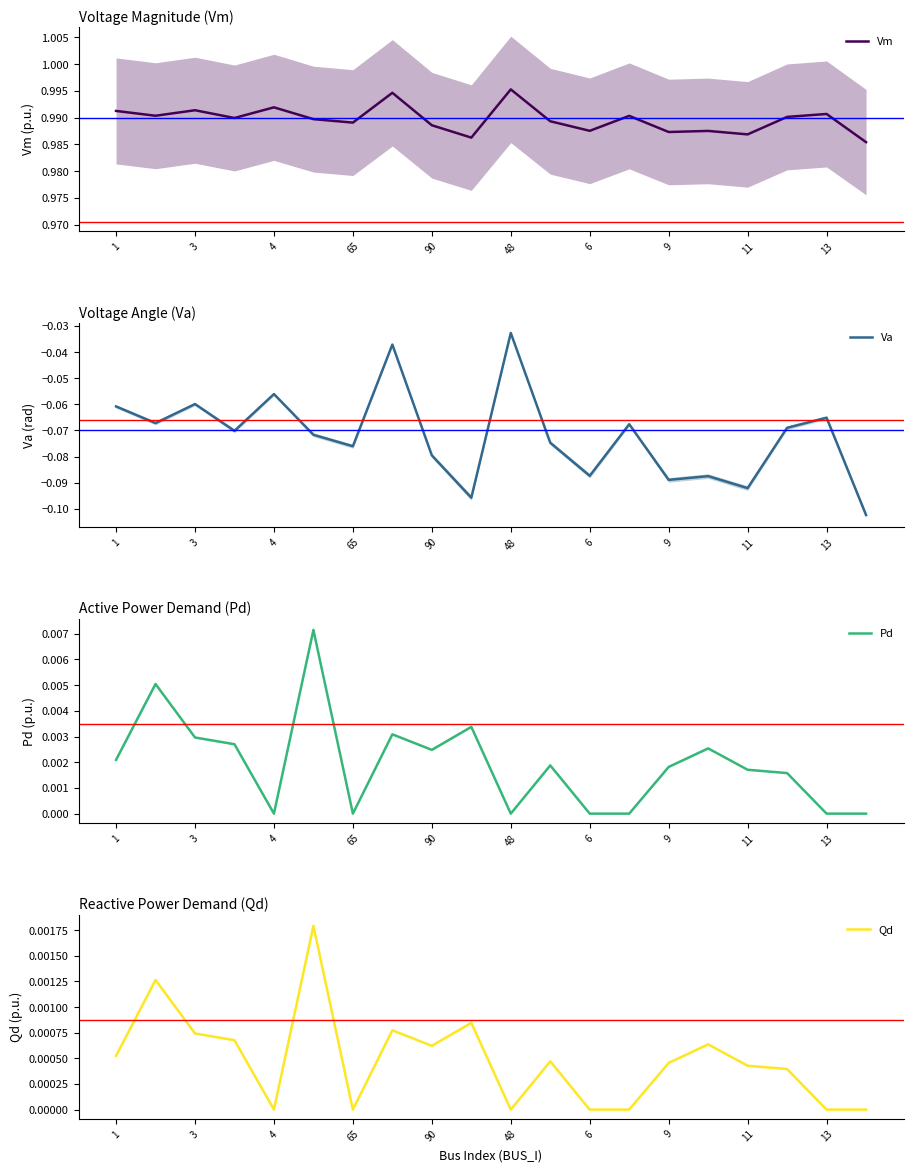

Where is the first local maximum for Vm?

3